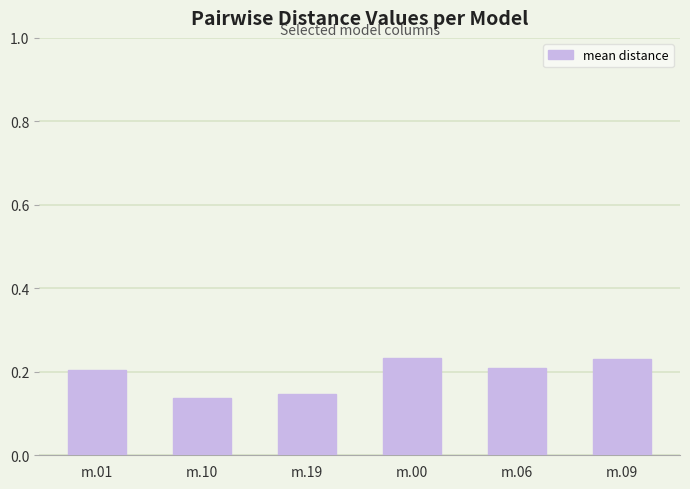

The chart shows a value of 0.2 at m.01. True or false?

True